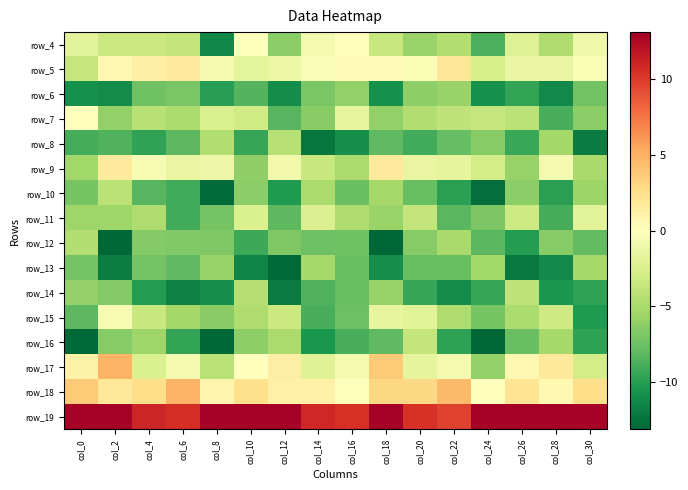

Between col_4 and col_22, which is larger?

col_4